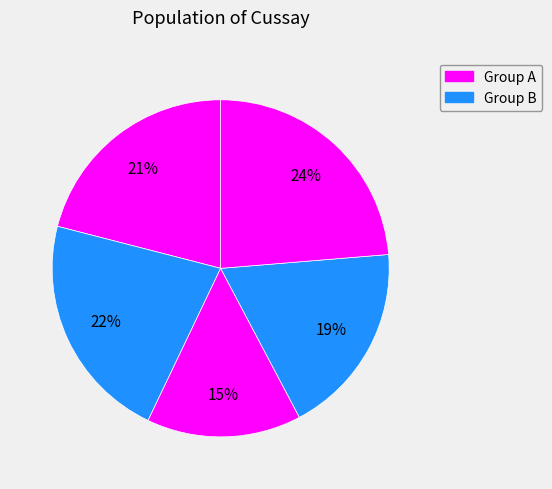

How many slices are in this pie chart?

5